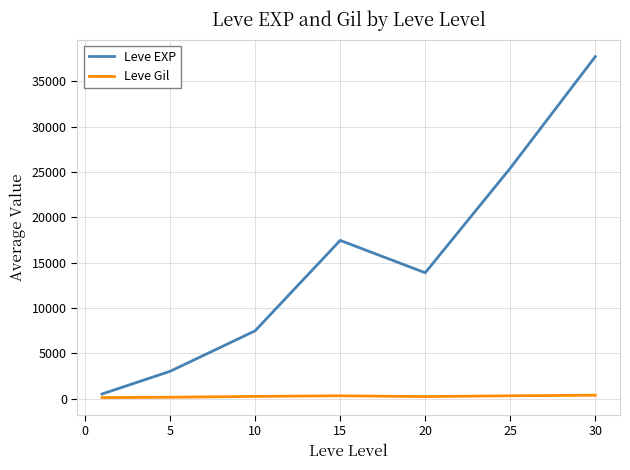

Which series has the widest spread of values?

Leve EXP